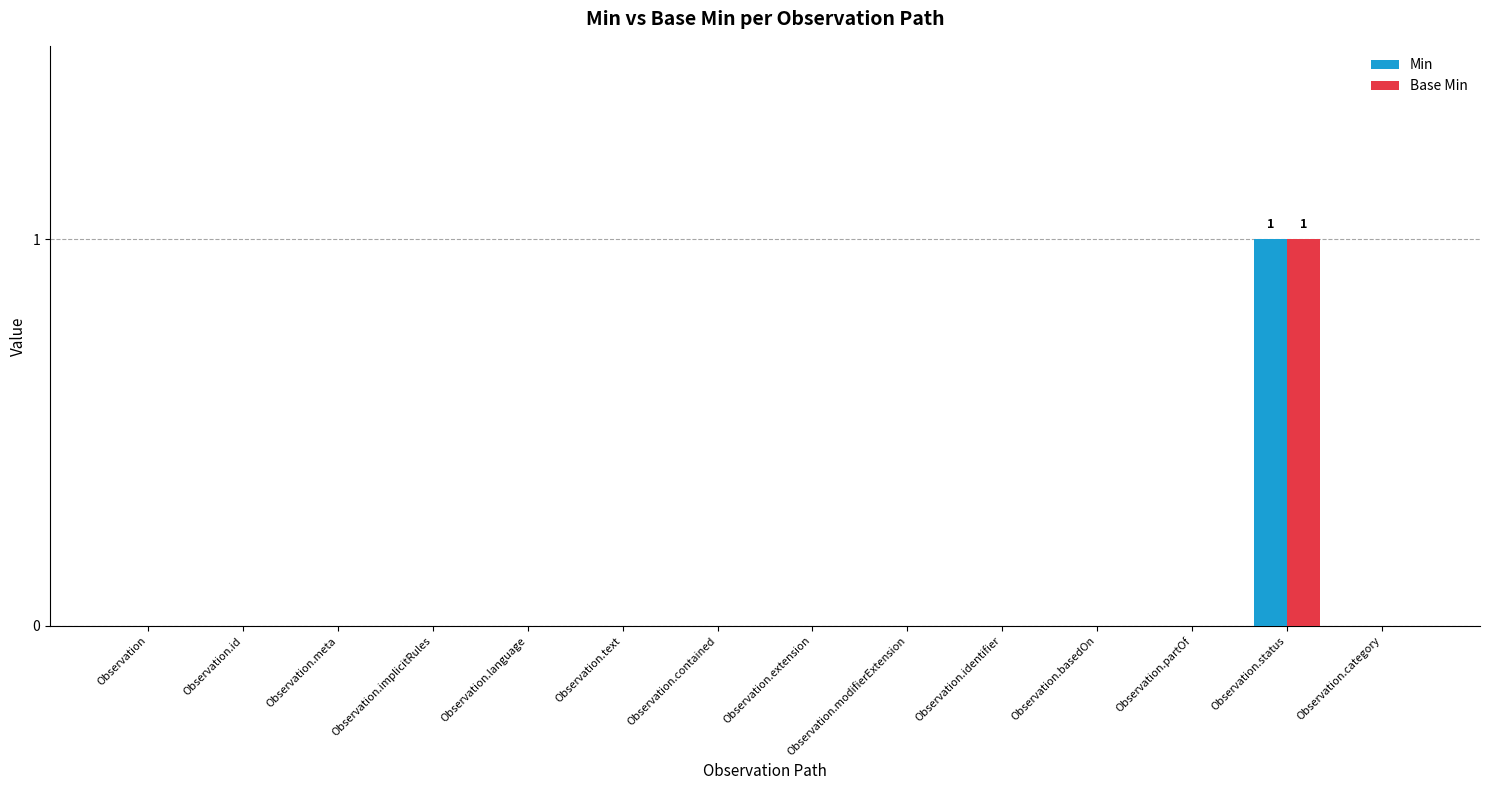

Reading right to left, list all the values displayed in this chart.

Min: Observation.category=0	Observation.status=1	Observation.partOf=0	Observation.basedOn=0	Observation.identifier=0	Observation.modifierExtension=0	Observation.extension=0	Observation.contained=0	Observation.text=0	Observation.language=0	Observation.implicitRules=0	Observation.meta=0	Observation.id=0	Observation=0
Base Min: Observation.category=0	Observation.status=1	Observation.partOf=0	Observation.basedOn=0	Observation.identifier=0	Observation.modifierExtension=0	Observation.extension=0	Observation.contained=0	Observation.text=0	Observation.language=0	Observation.implicitRules=0	Observation.meta=0	Observation.id=0	Observation=0